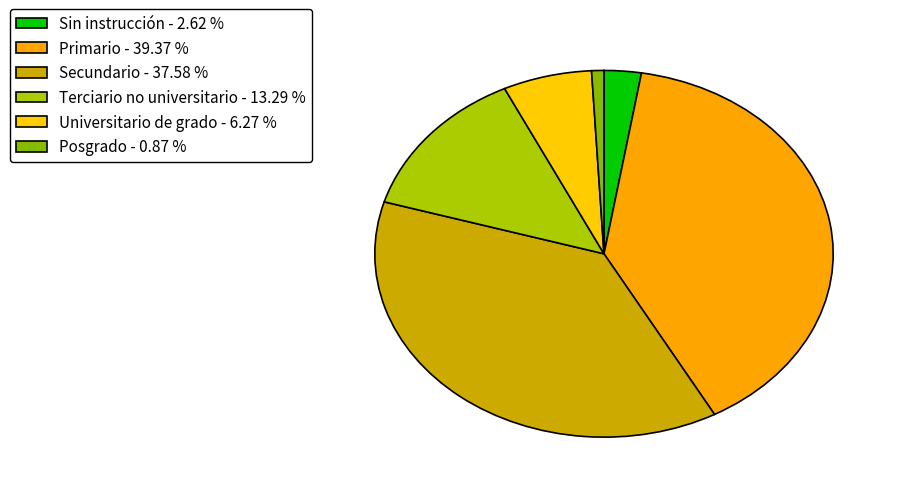

Does any single category account for the majority?

No